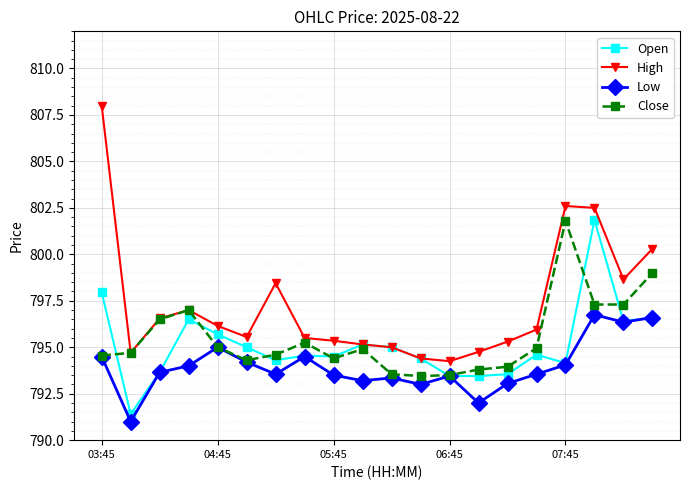

What is the value of the Close point at the 14th from the left?

793.8